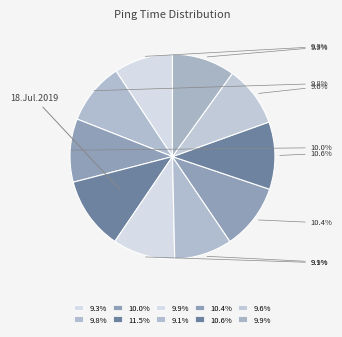

How many slices are in this pie chart?

10